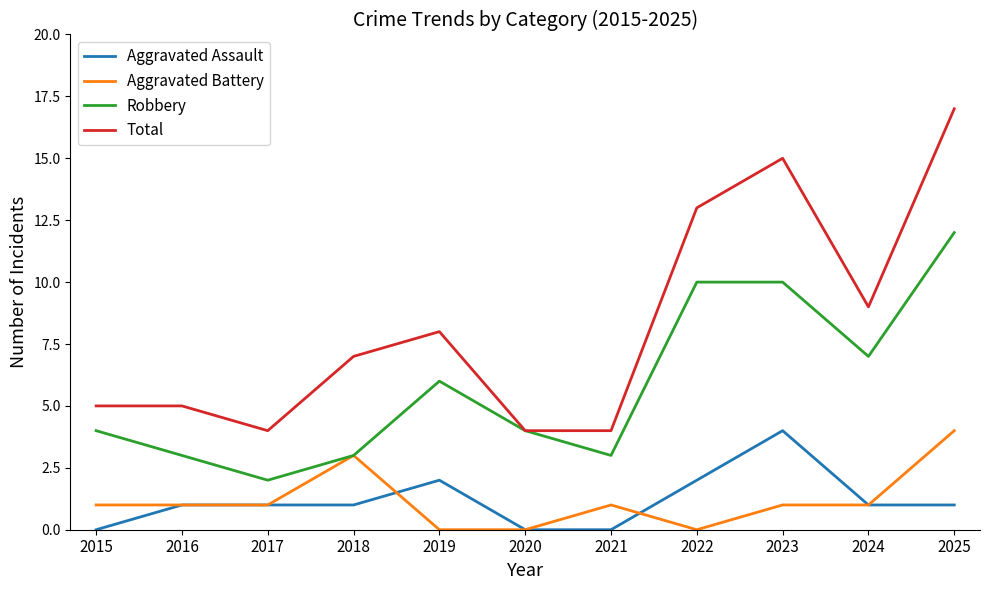

At 2015, list the series in order from smallest to largest.

Aggravated Assault, Aggravated Battery, Robbery, Total